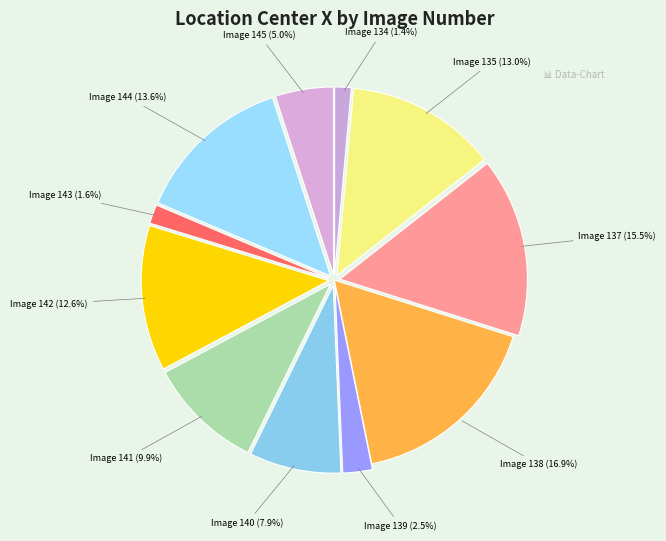

How many slices are in this pie chart?

11